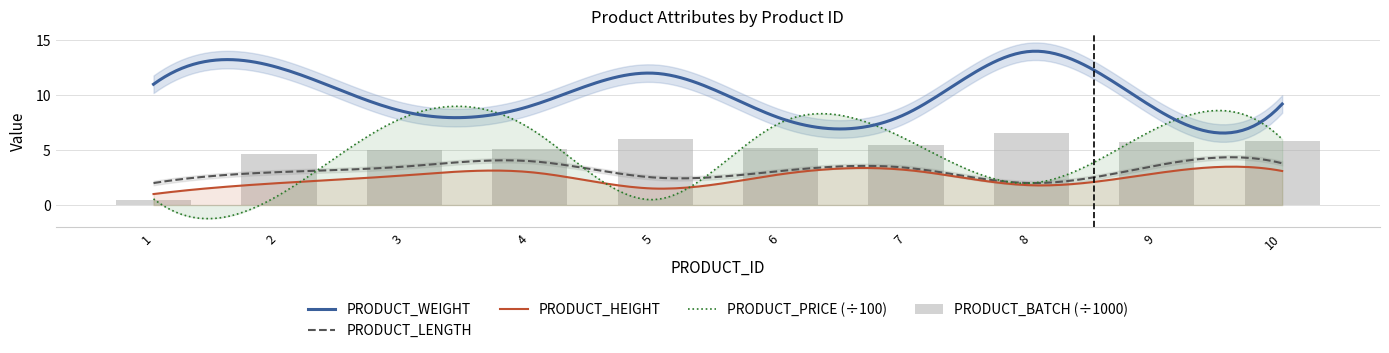

What is the sum of all PRODUCT_HEIGHT values?

24.0